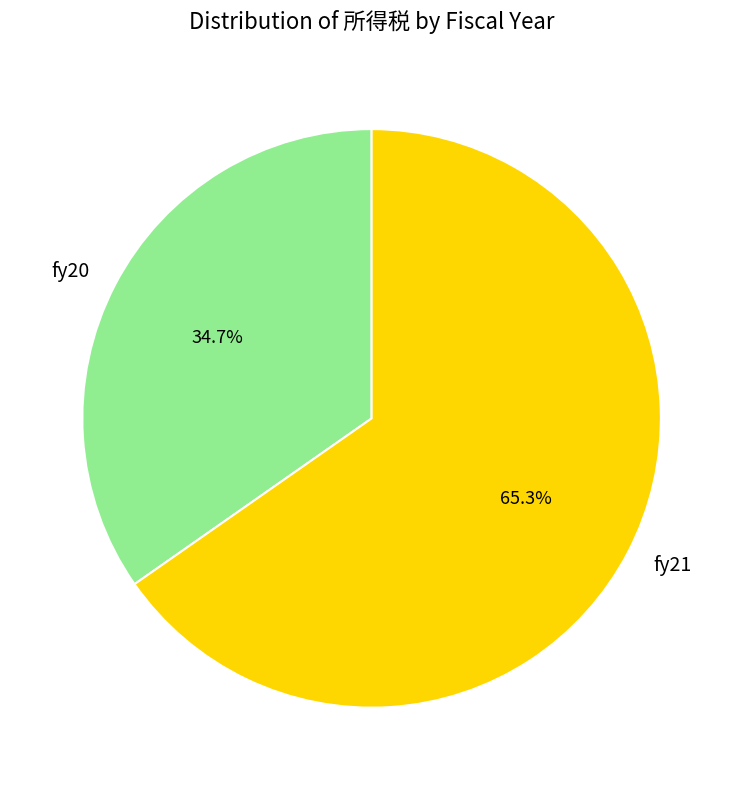

Count the number of slices in the pie.

2